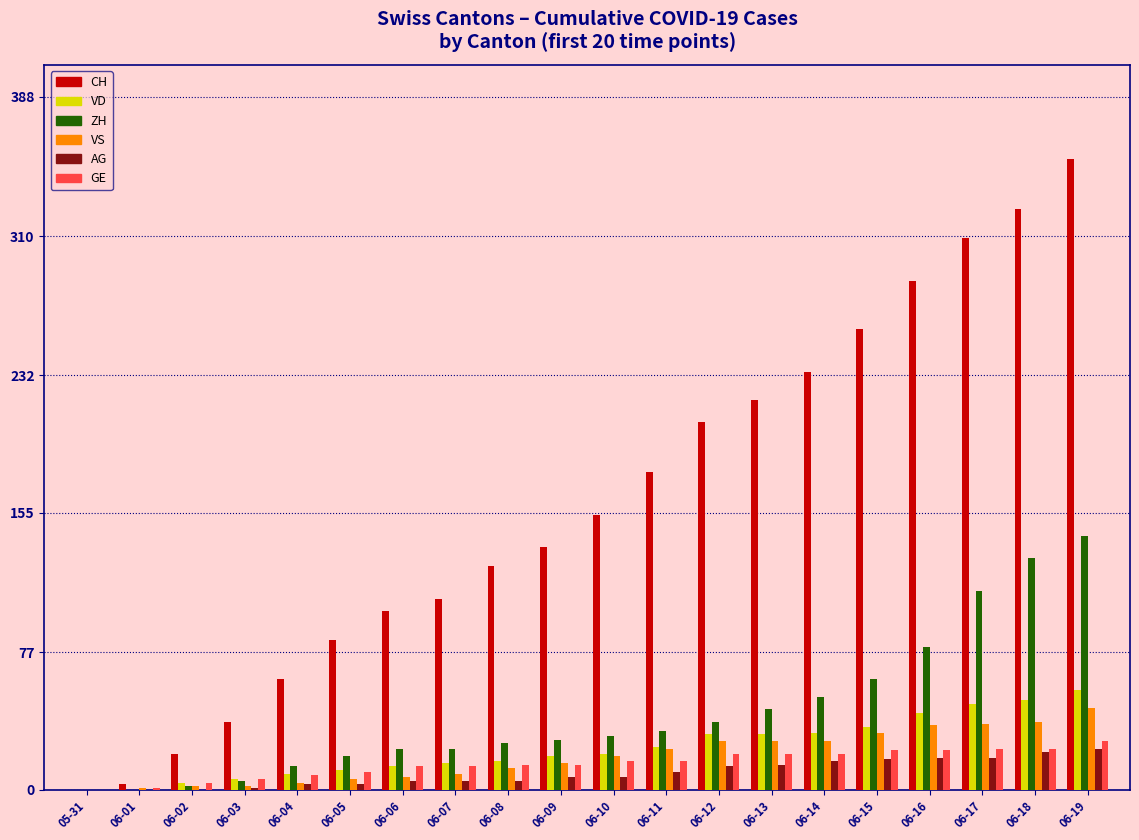

Which category has the highest value across all series?

06-19